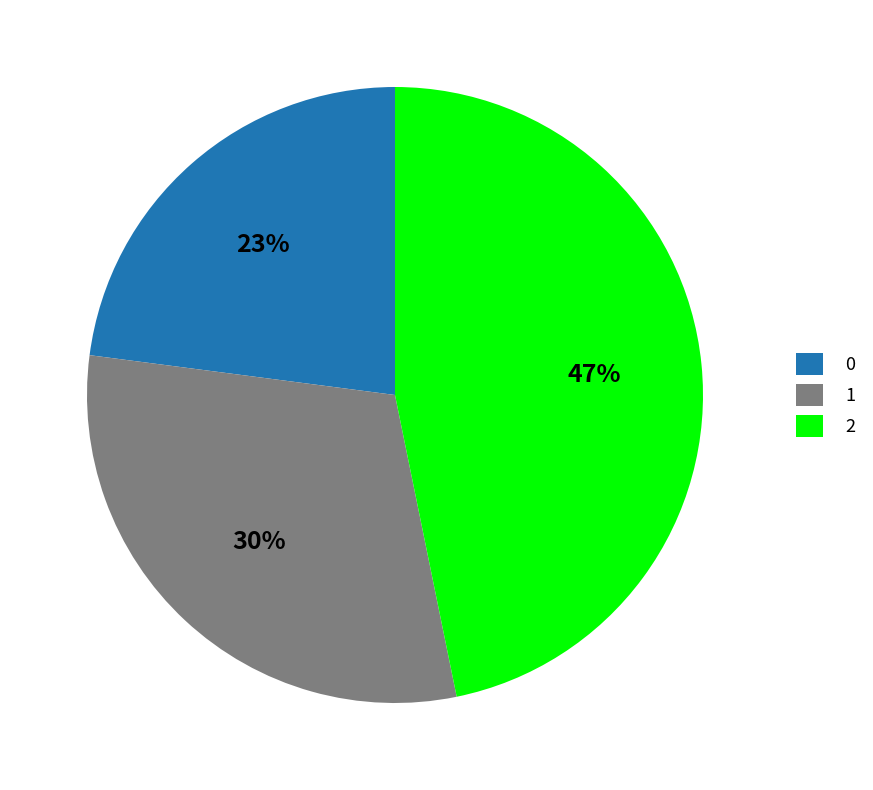

Do 0 and 2 together represent more than half of the pie?

Yes